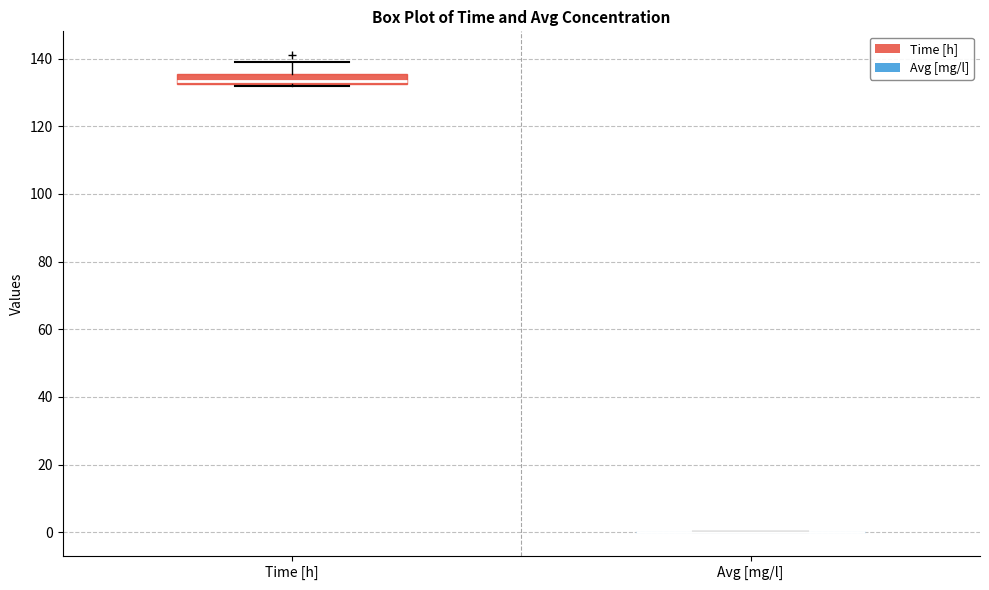

Comparing the boxes themselves (not the whiskers), which one is the tallest?

Time [h]